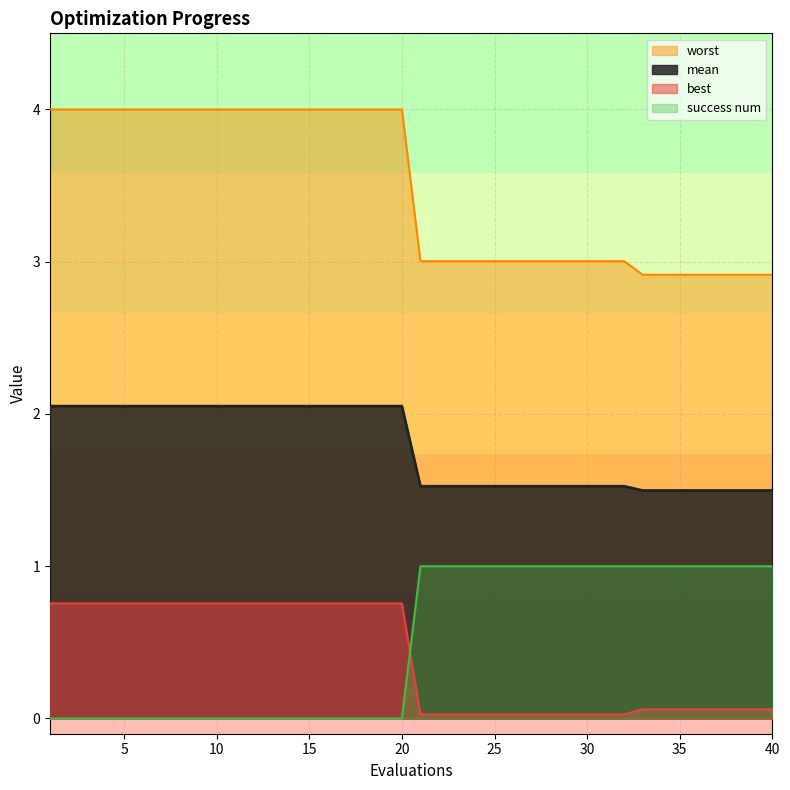

Rank the series at 30 from highest to lowest value.

worst, mean, success num, best